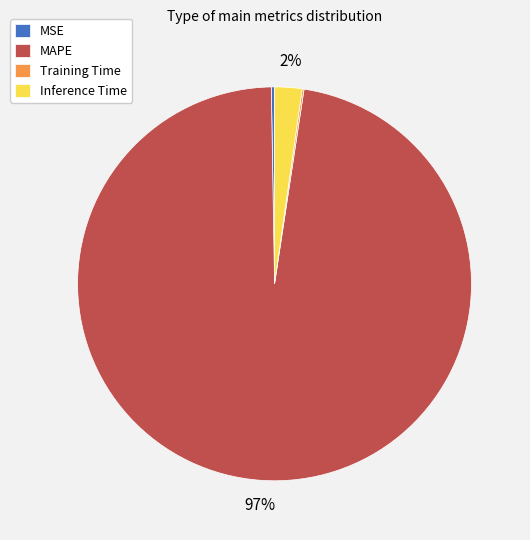

What percentage is the Inference Time slice, to the nearest percent?

2%